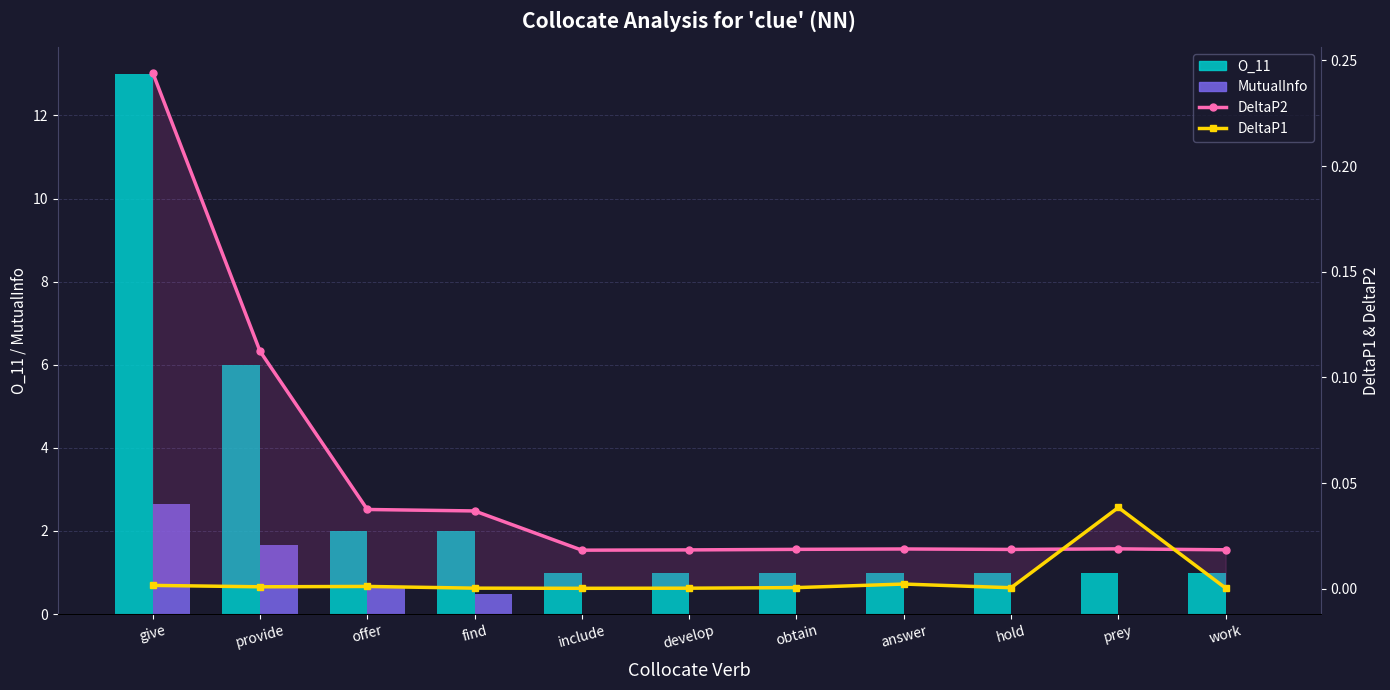

What is the total value across all series at work?

1.0